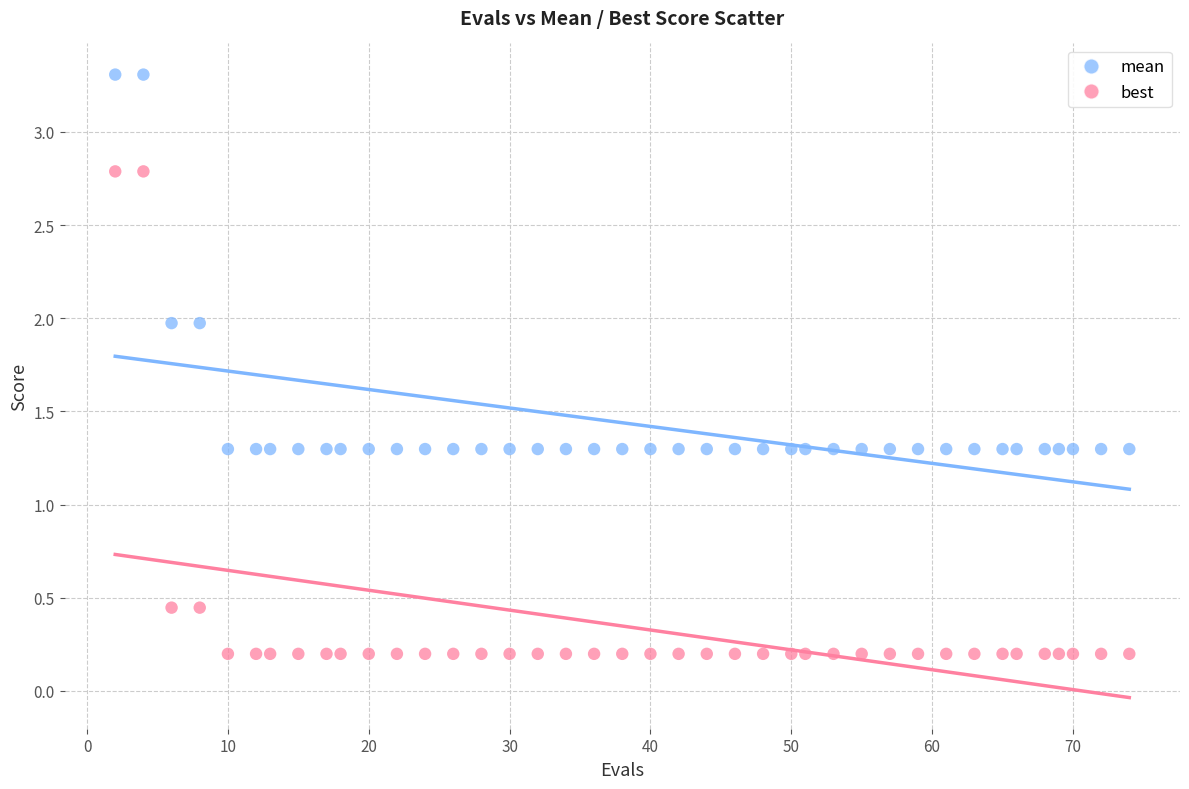

What are all the series names shown in the legend?

mean, best